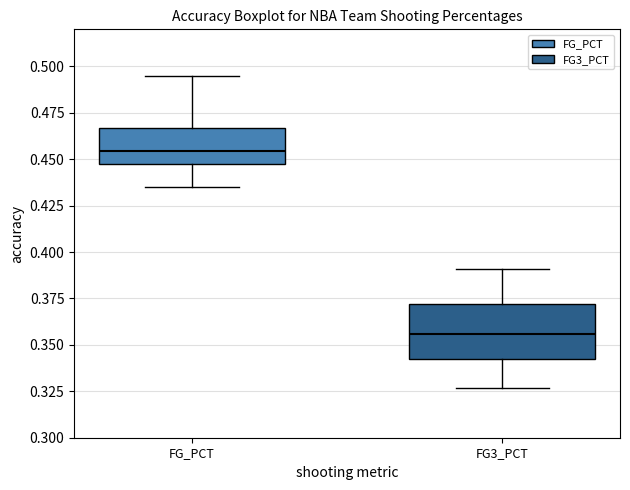

Which box's median line is the highest?

FG_PCT